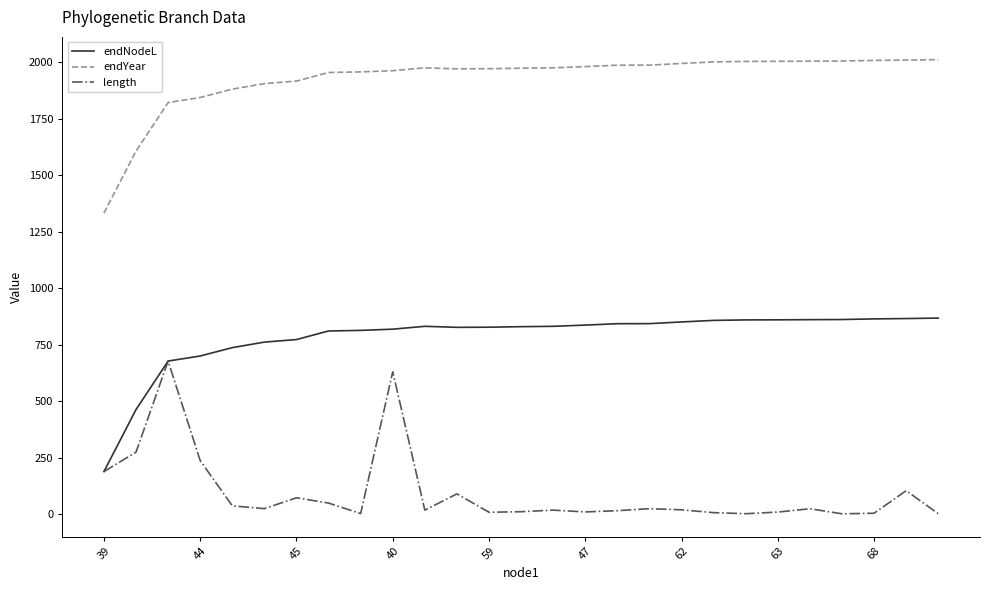

What is the sum of all length values?

2562.1